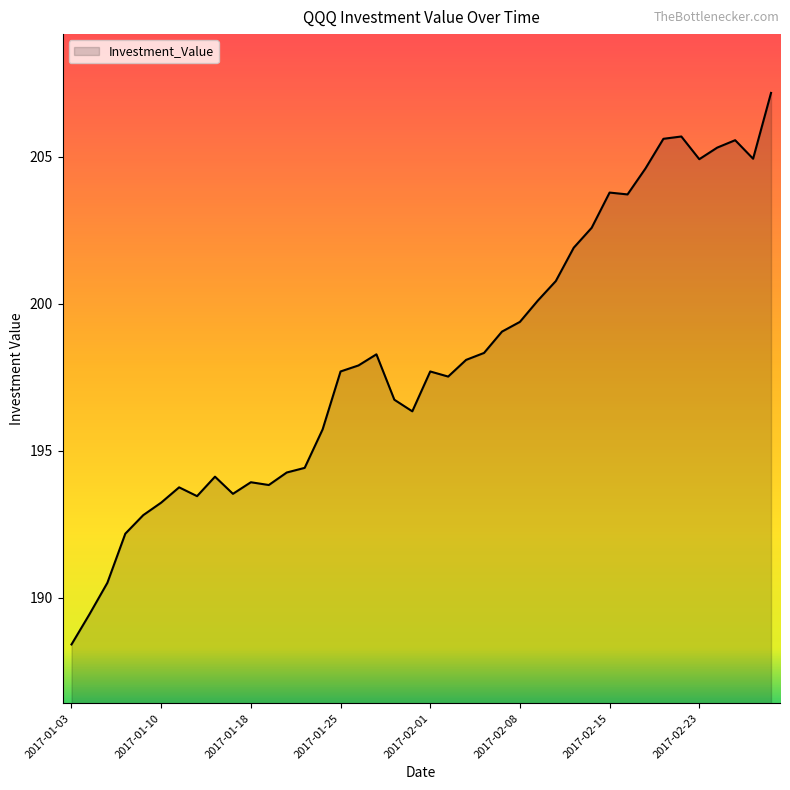

True or false: the data has more than 0 interior local peaks.

True